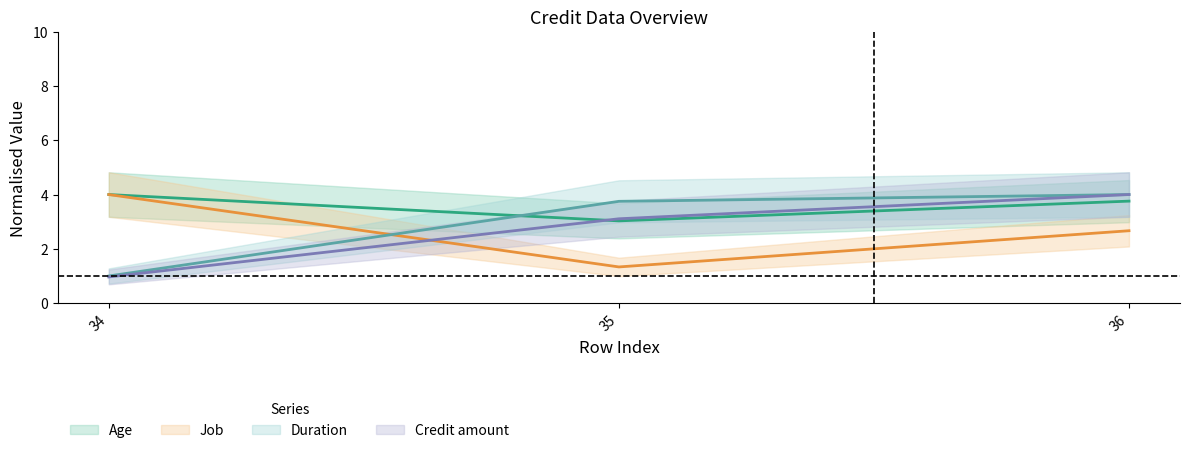

What is the minimum value for Duration?

1.0